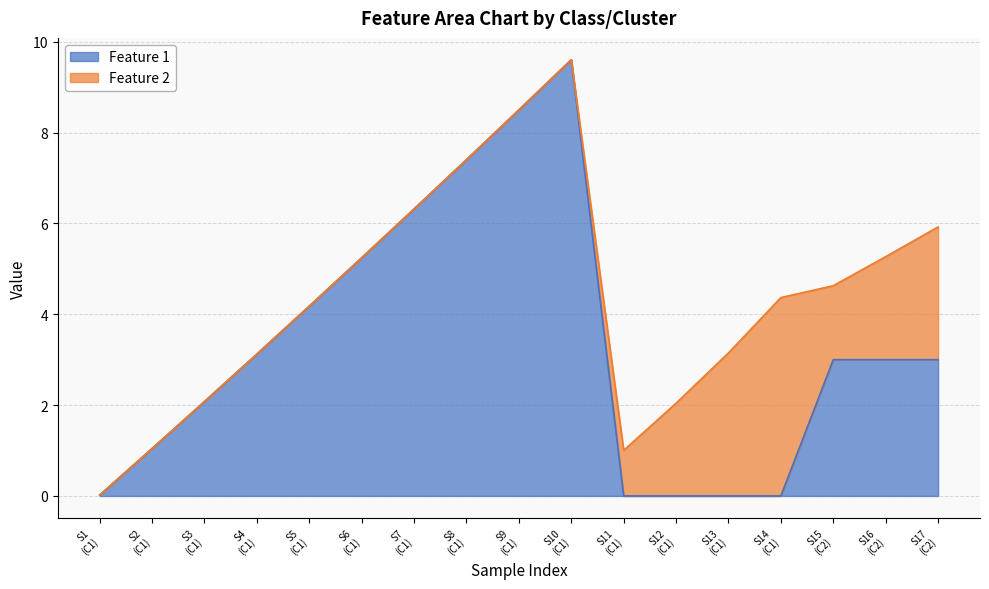

How many data points are above 3?

7